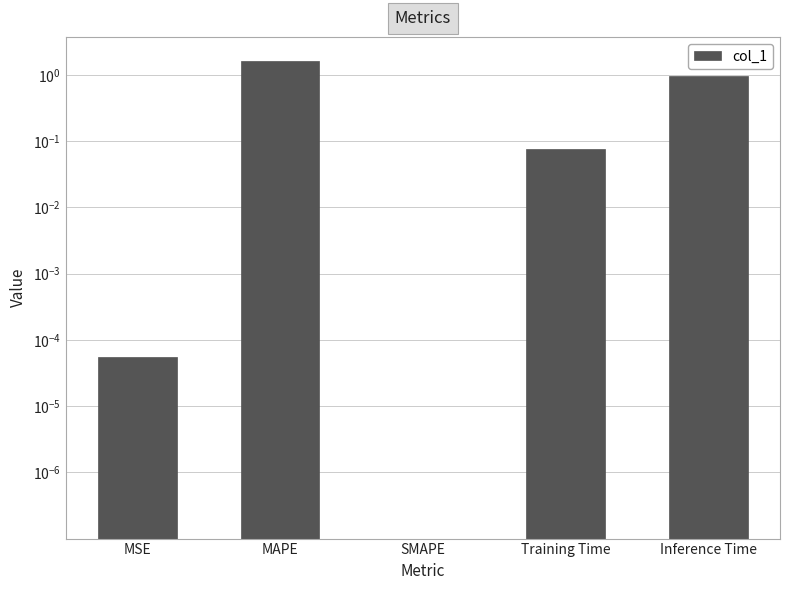

Read the value at Training Time.

0.1